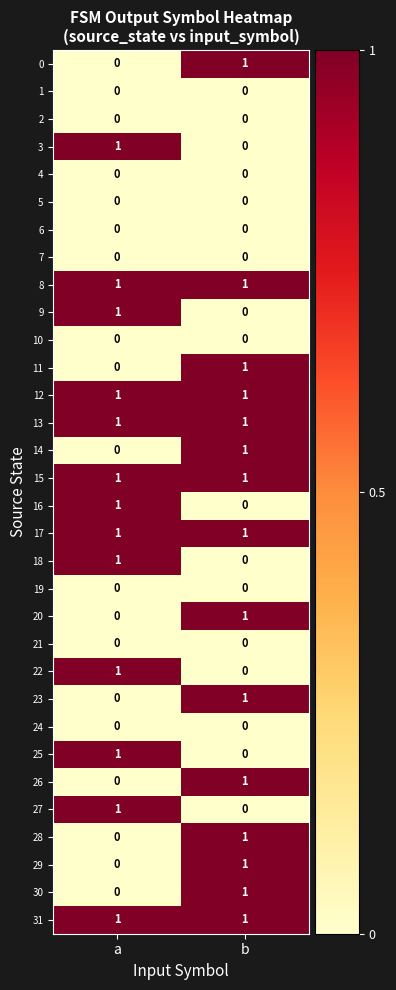

How many data points in 25 are less than 1?

1